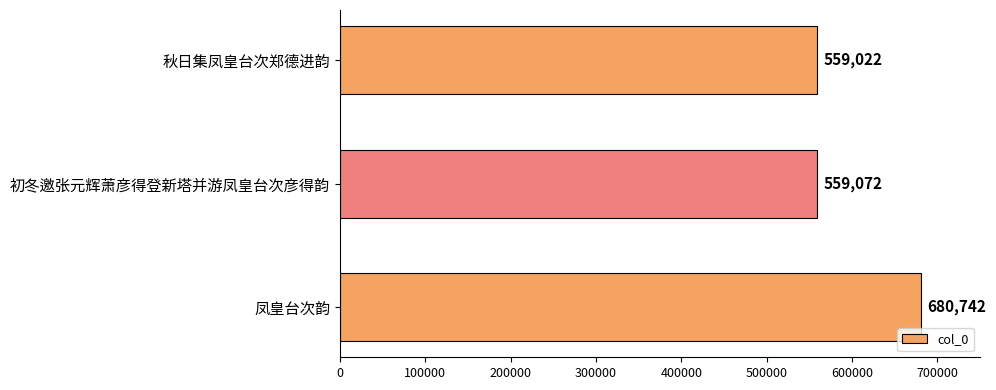

What is the difference between the maximum and second lowest values?

121670